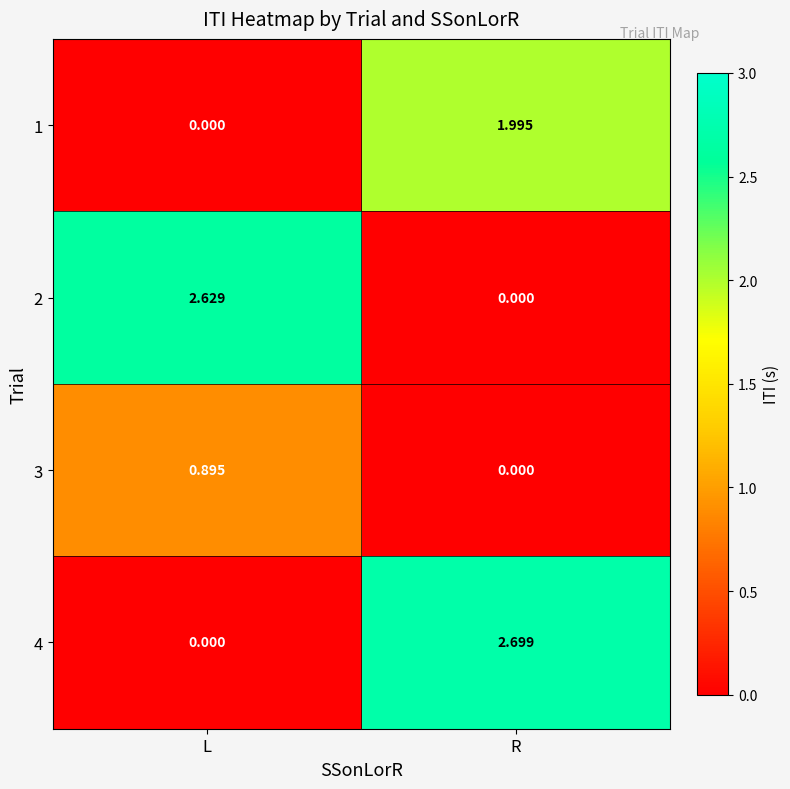

Where is 4 nearest to the value 1?

L